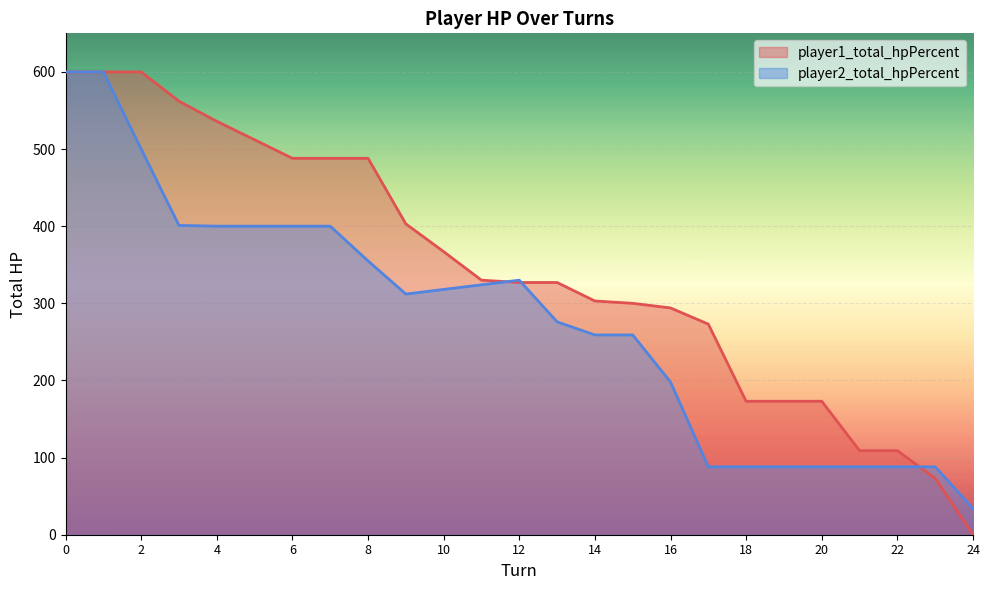

How many interior local peaks does the player2_total_hpPercent series have?

1